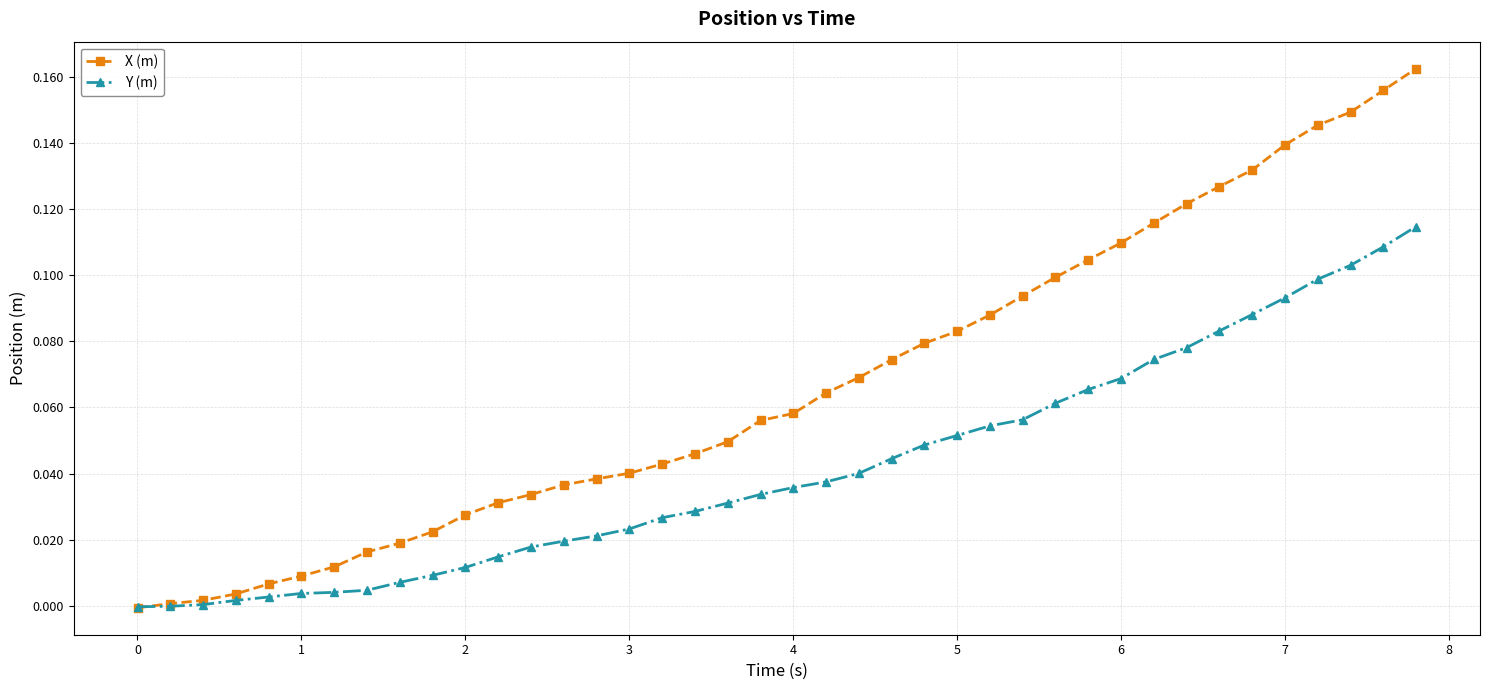

Rank the series by their maximum value, from lowest to highest.

Y (m), X (m)